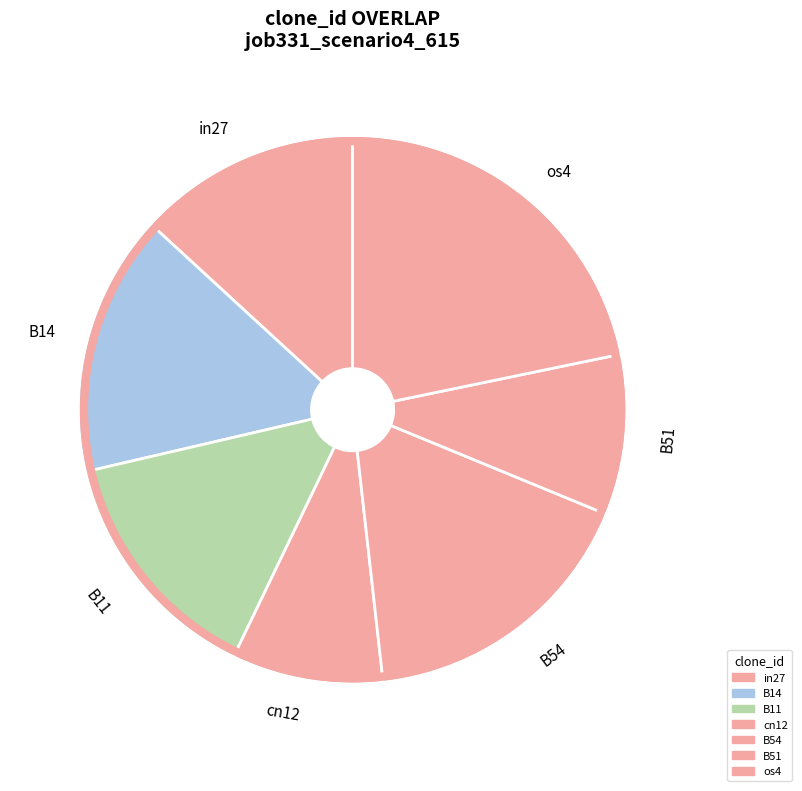

Is B51 the majority of the pie?

No